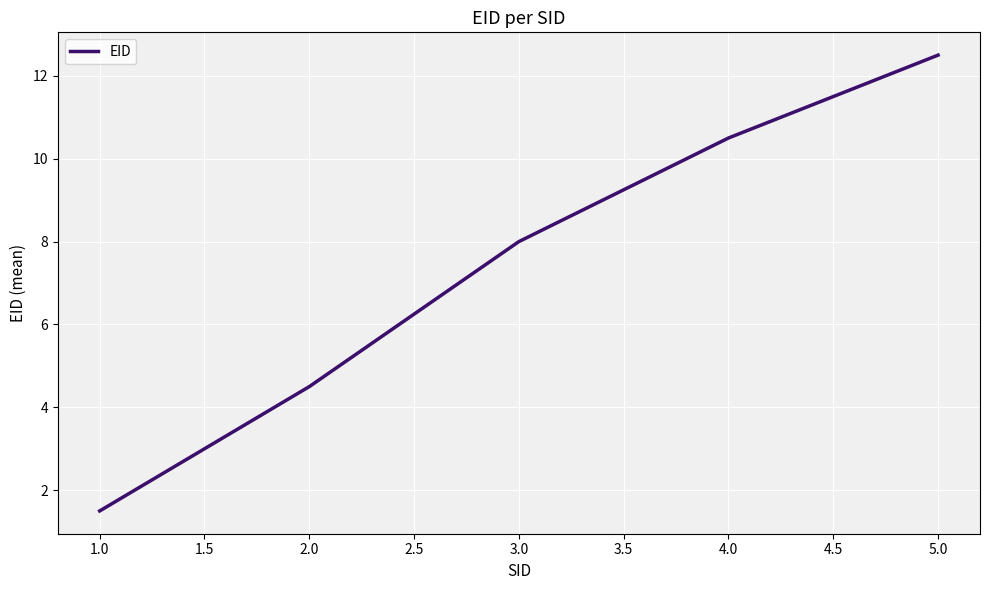

What is the difference between the maximum and minimum values?

11.0